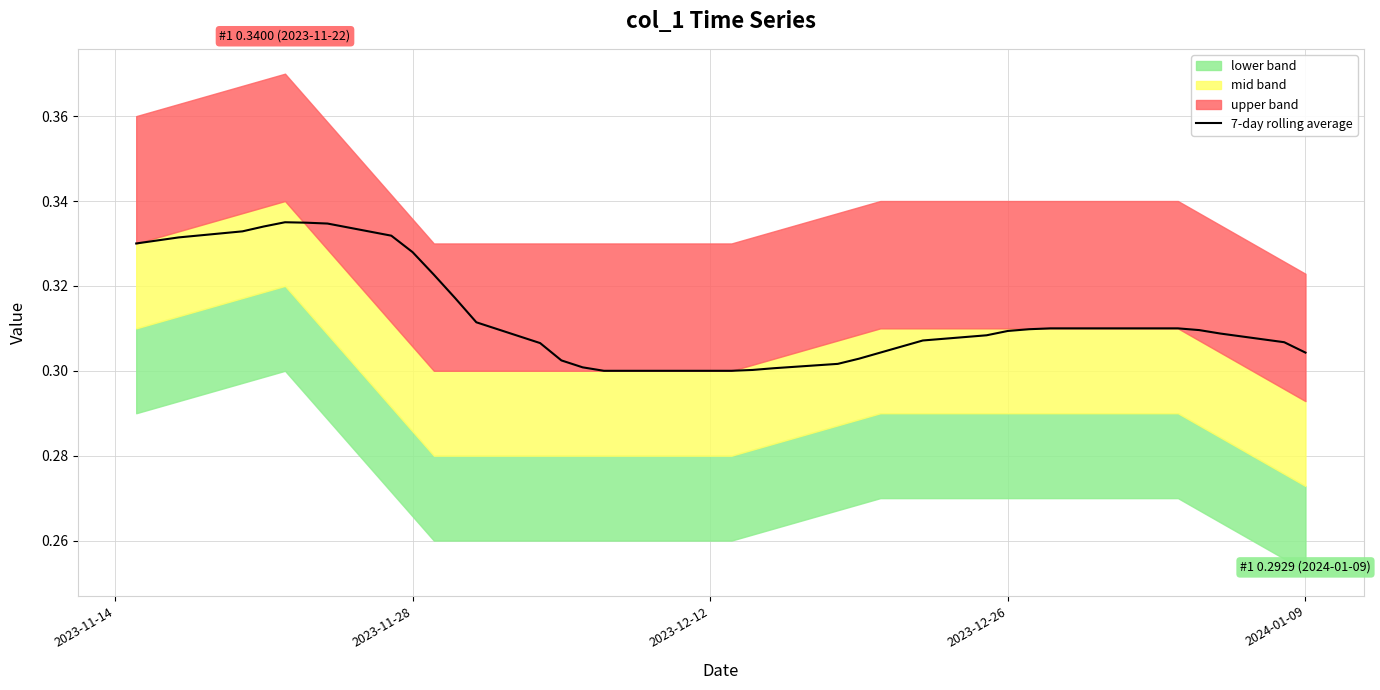

What is the greatest value displayed?

0.3